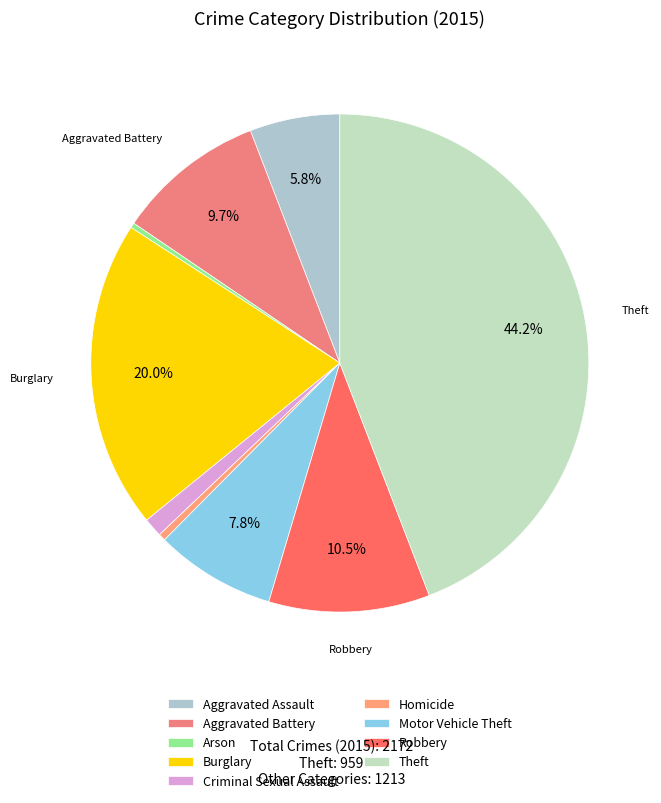

Count the number of slices in the pie.

9